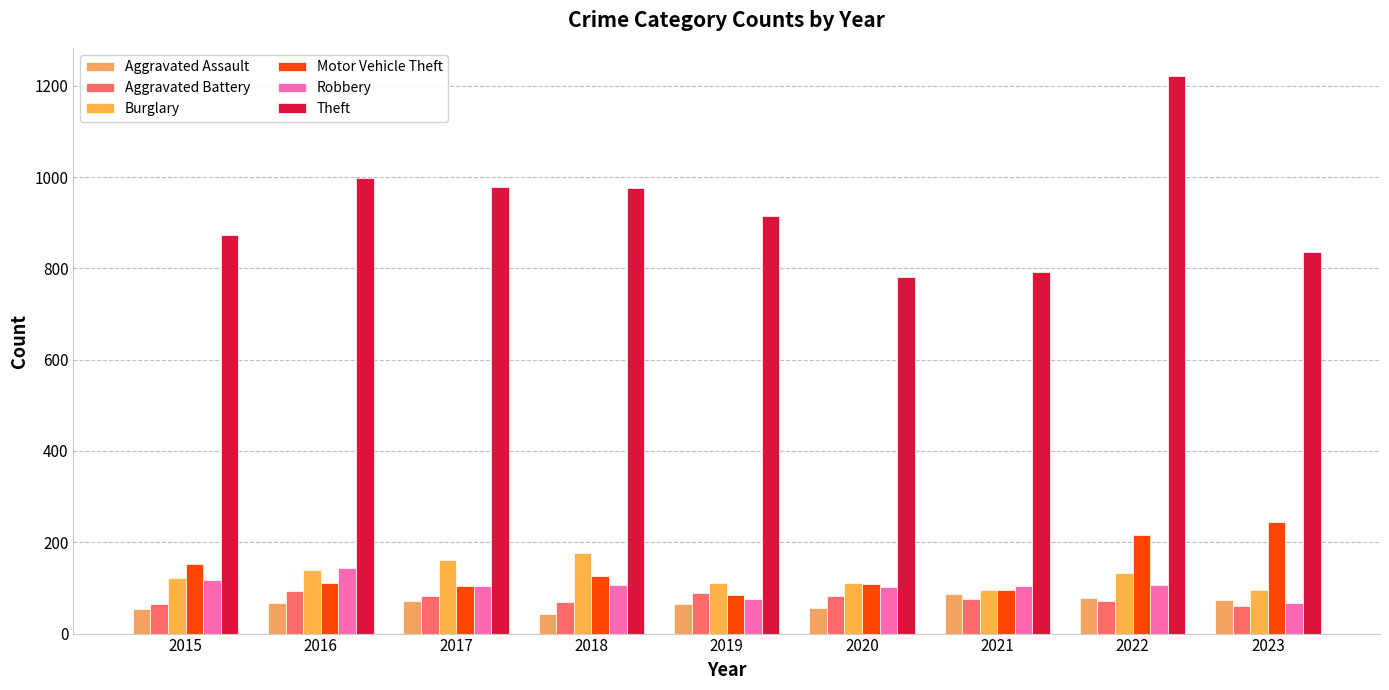

How many data points in Motor Vehicle Theft are less than 110?

4